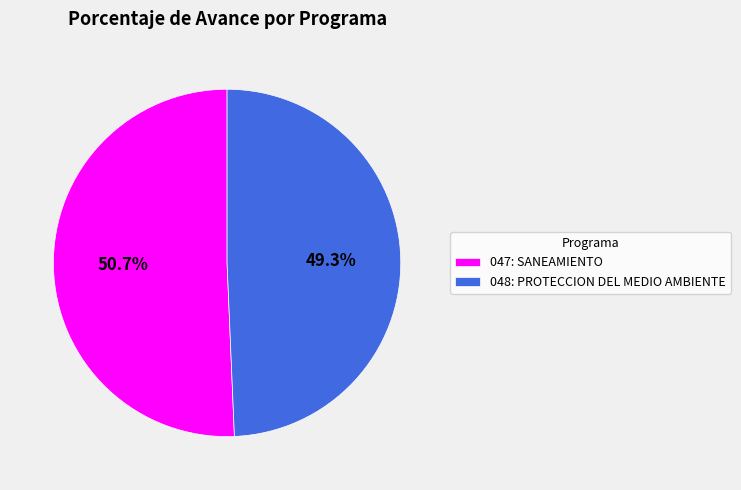

What is the ratio of the value at 048: PROTECCION DEL MEDIO AMBIENTE to the value at 047: SANEAMIENTO?

1.0